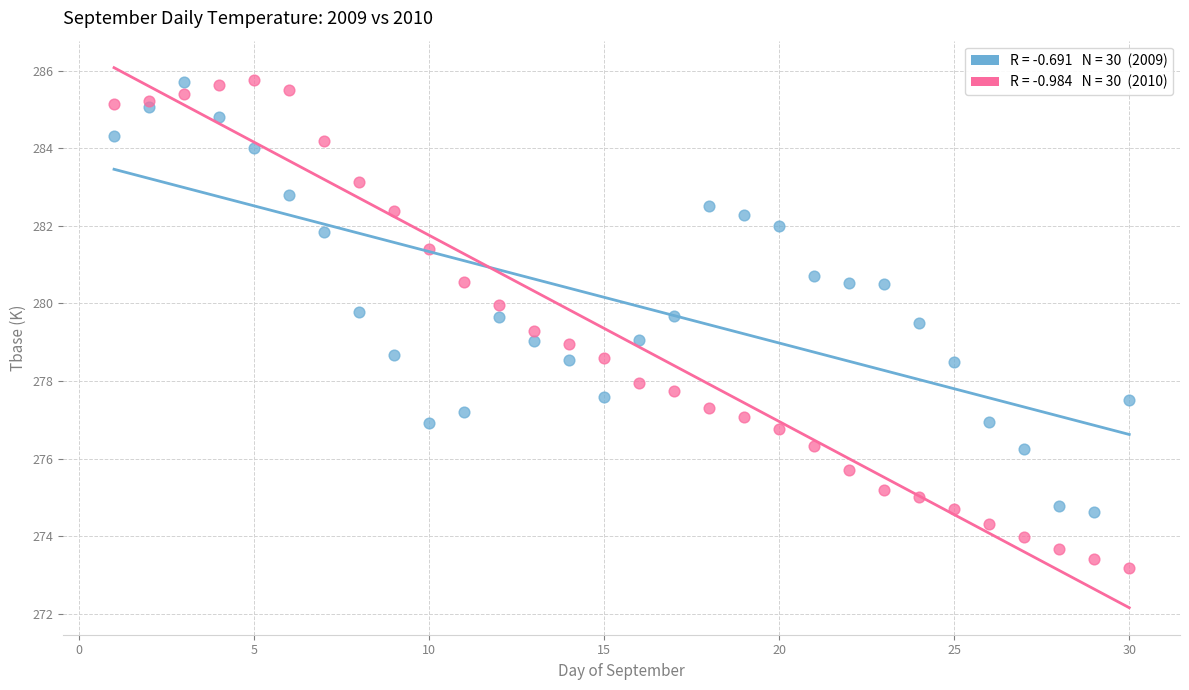

Across all data points, what is the range of Y values (max minus min)?

12.6